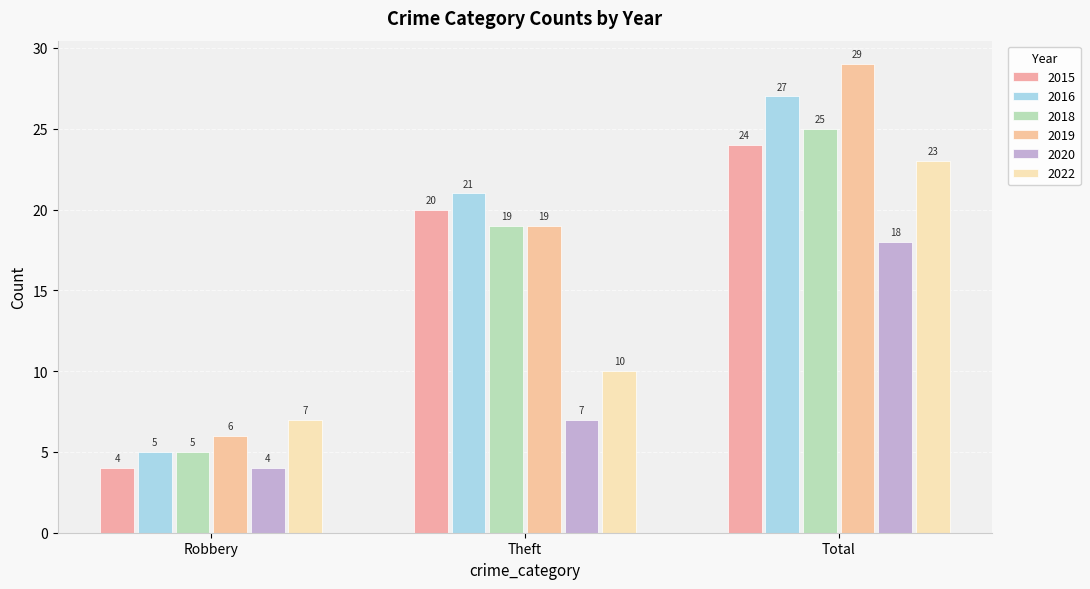

Does the chart contain stacked bars?

No